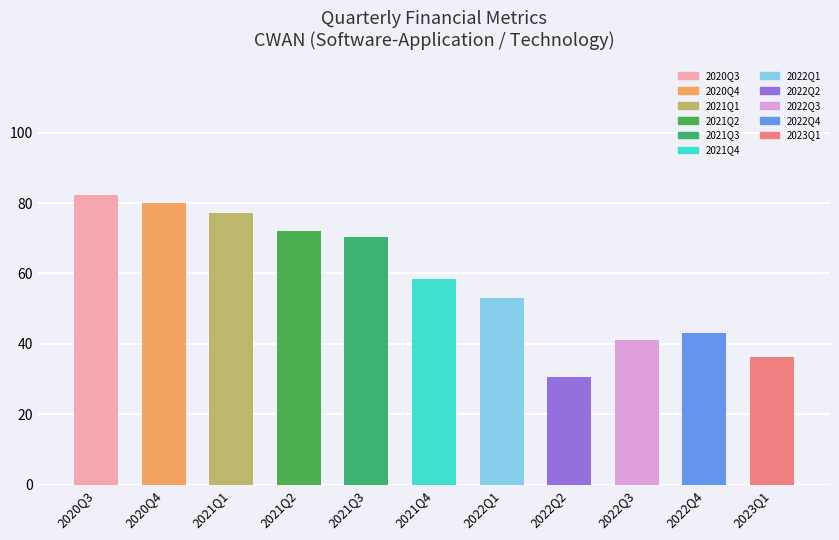

How many values exceed 58?

6